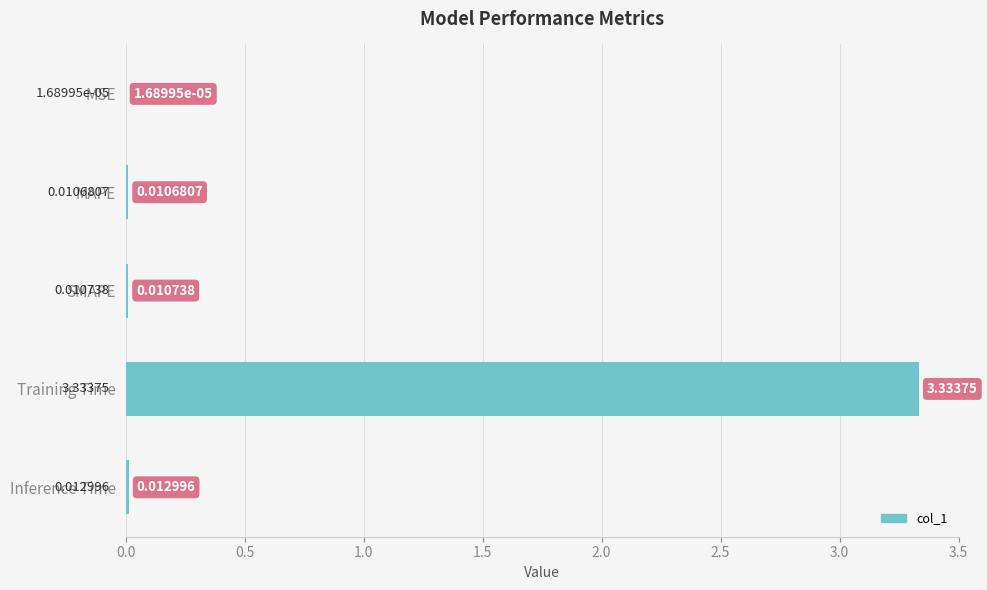

What is the sum of all values?

3.4